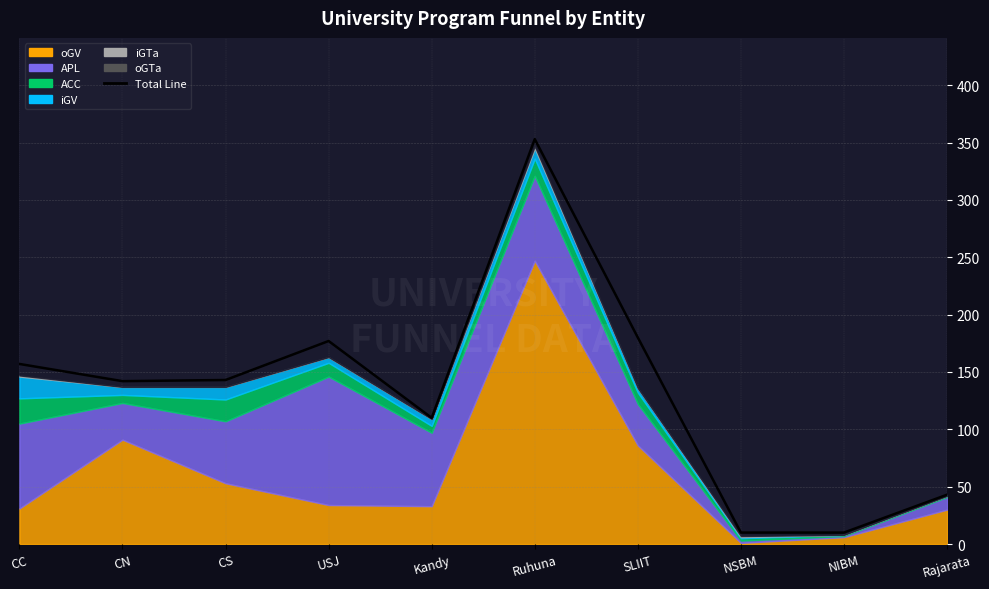

Reading left to right, list all the values displayed in this chart.

157	142	143	177	110	353	180	10	10	43